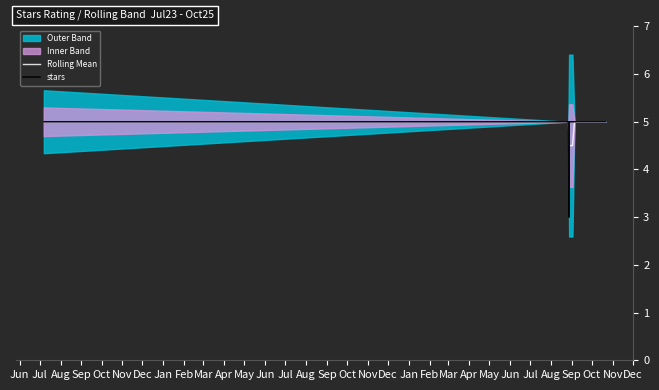

How many interior local valleys does the stars series have?

1